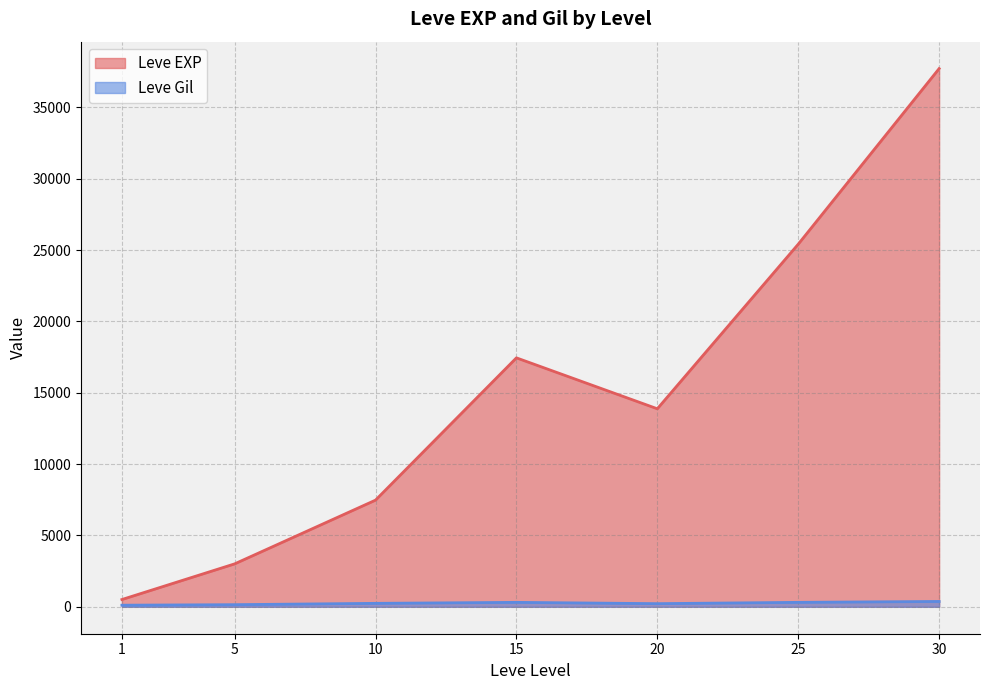

At which category does the chart reach its minimum across all series?

1